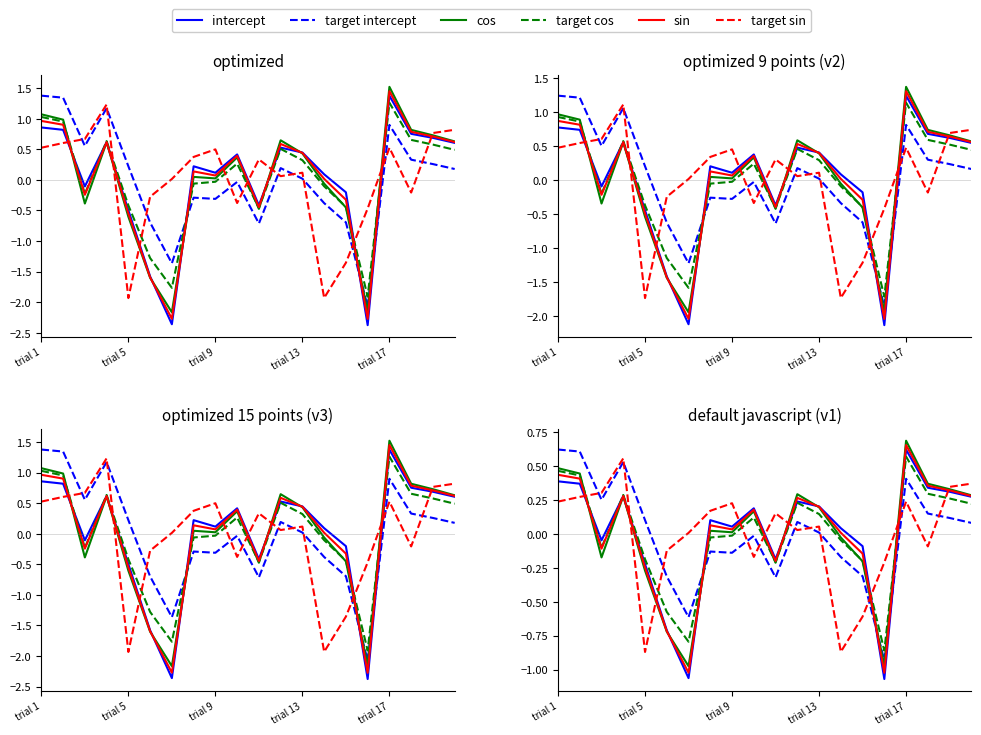

The value of intercept at 18 is 0.1. True or false?

False